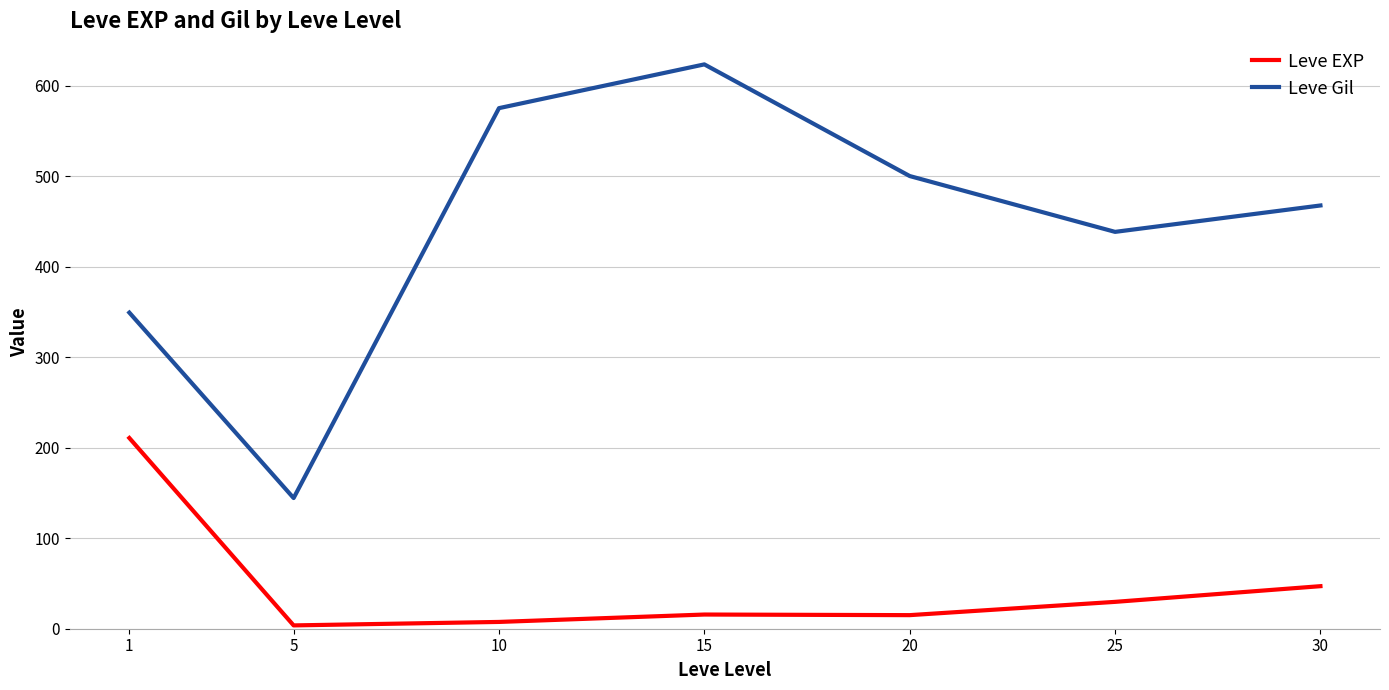

True or false: Leve EXP and Leve Gil cross at least once.

False